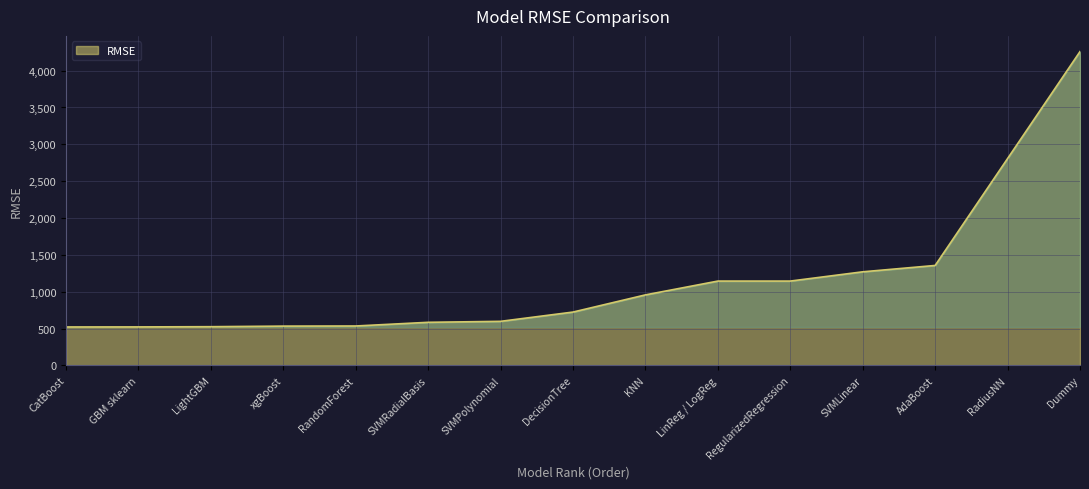

Does the chart display data point markers on the line(s)?

No